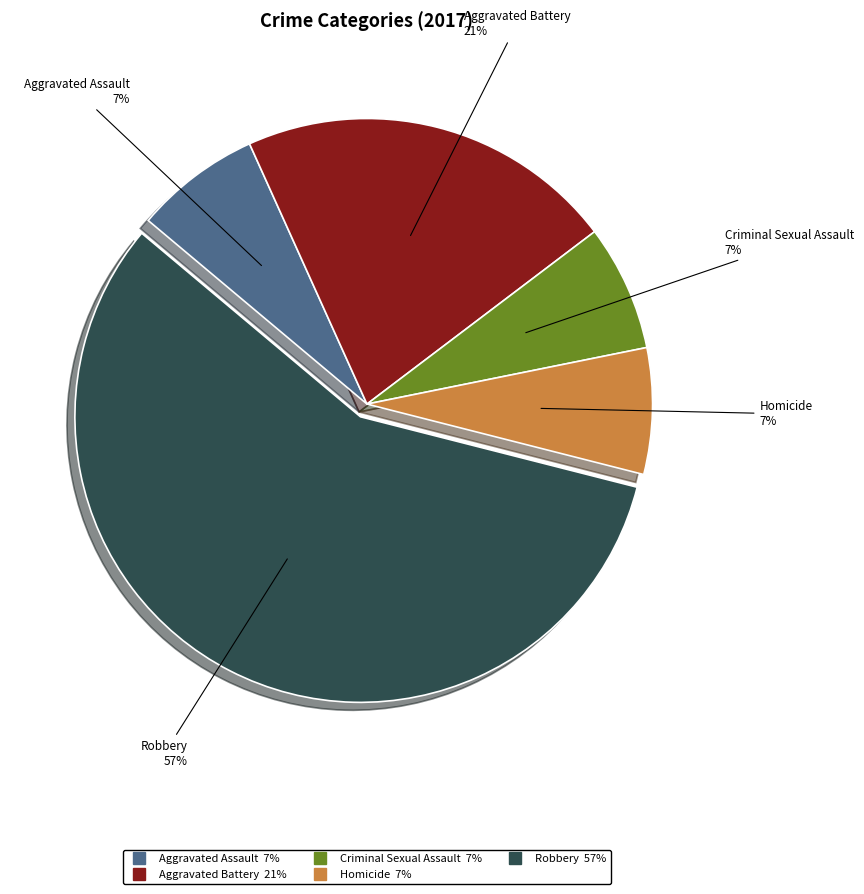

Approximately how many times larger is the value at Aggravated Battery compared to Homicide?

3.0